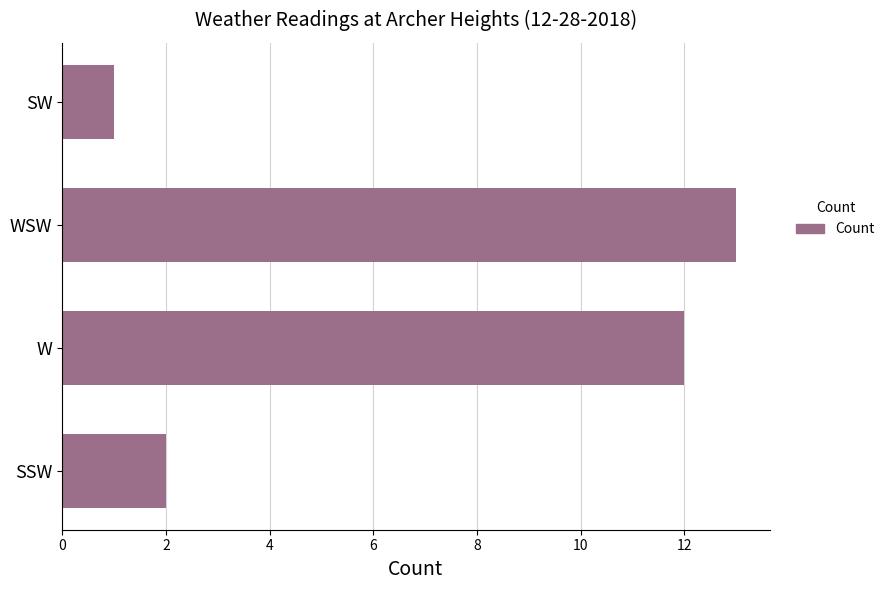

Between W and SSW, which is larger?

W